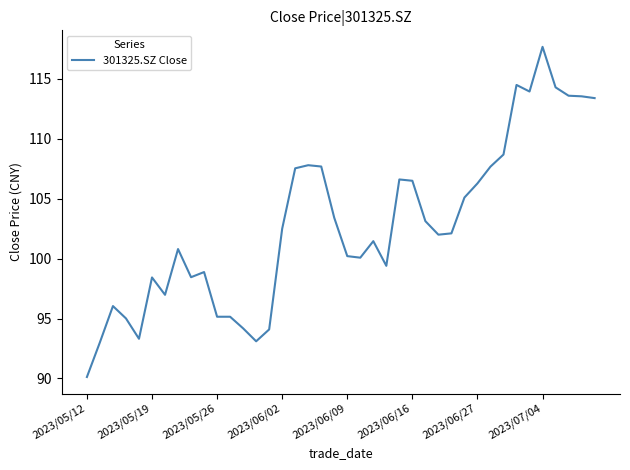

What is the difference between the maximum and minimum values?

27.6